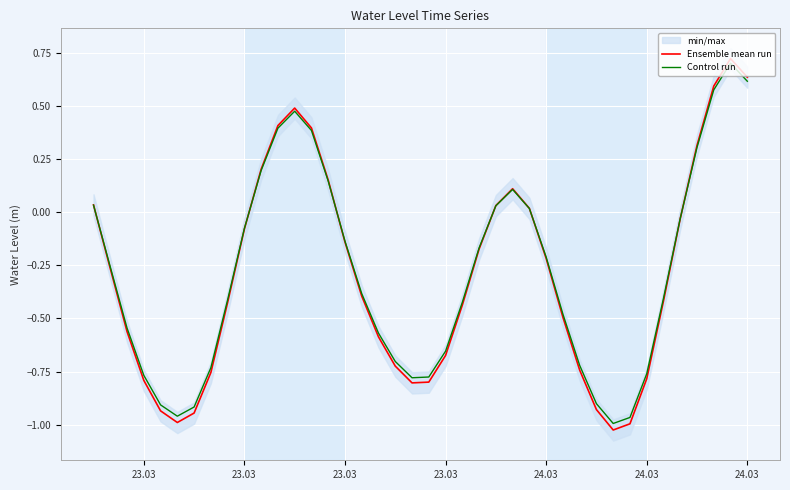

The Ensemble mean run series shows 0.1 at 14. True or false?

False